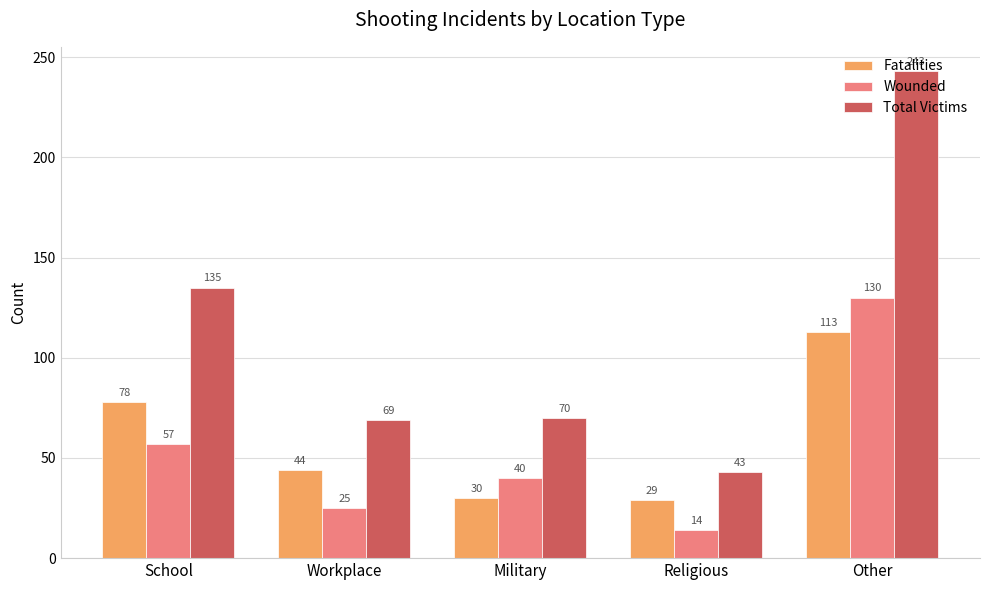

Between School and Other, which series saw the biggest shift?

Total Victims